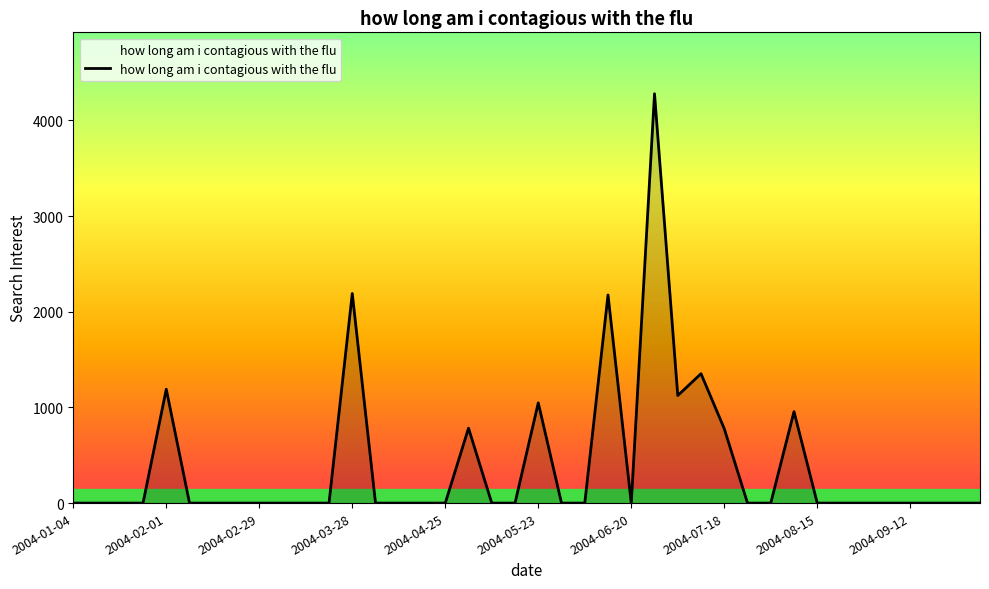

What is the difference between the maximum and minimum values?

4277.8